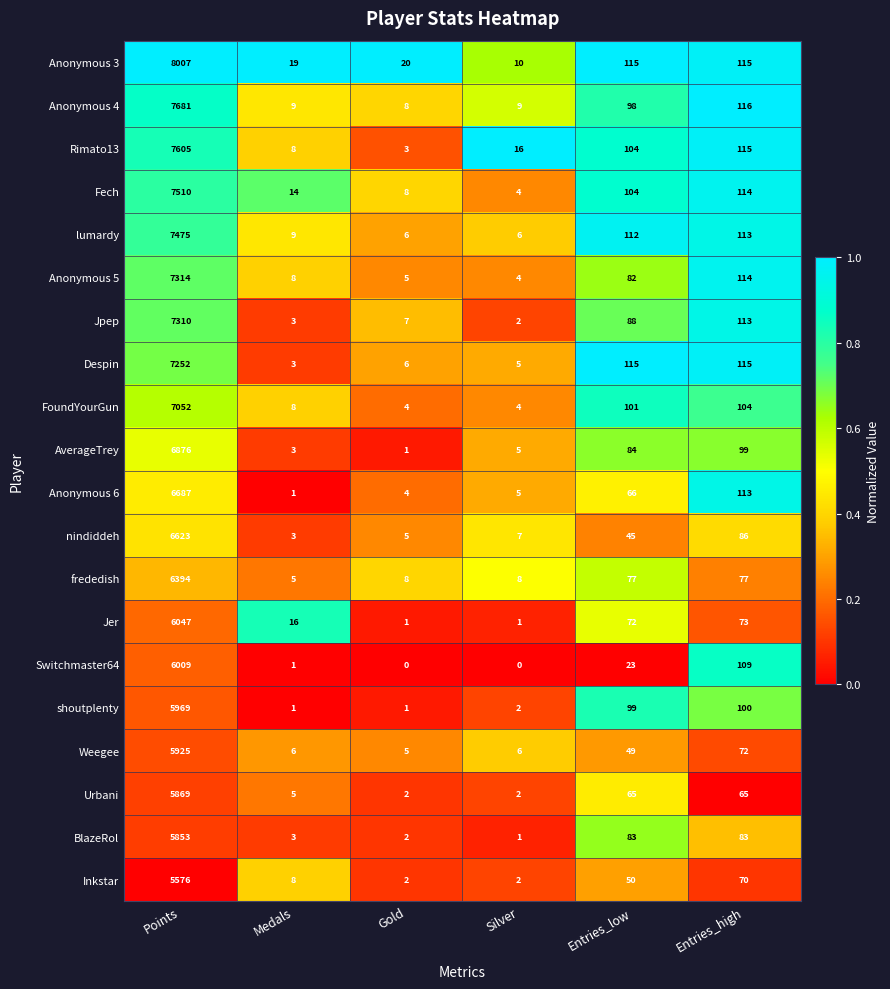

What is the sum of the Anonymous 5 values at Gold and Points?

7319